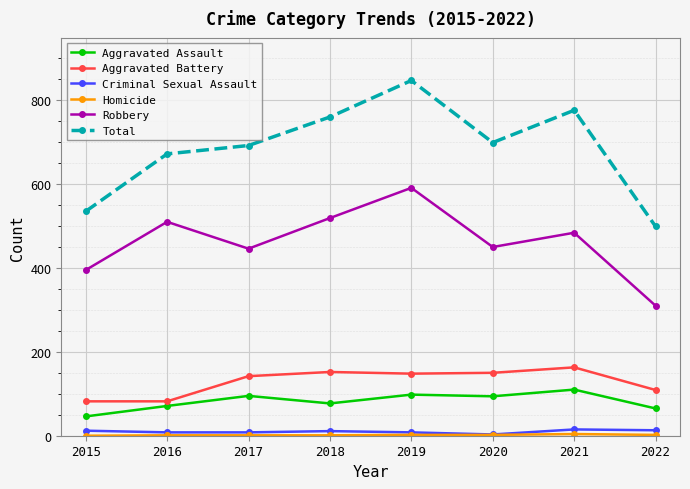

At which category is the sum across all series the highest?

2019